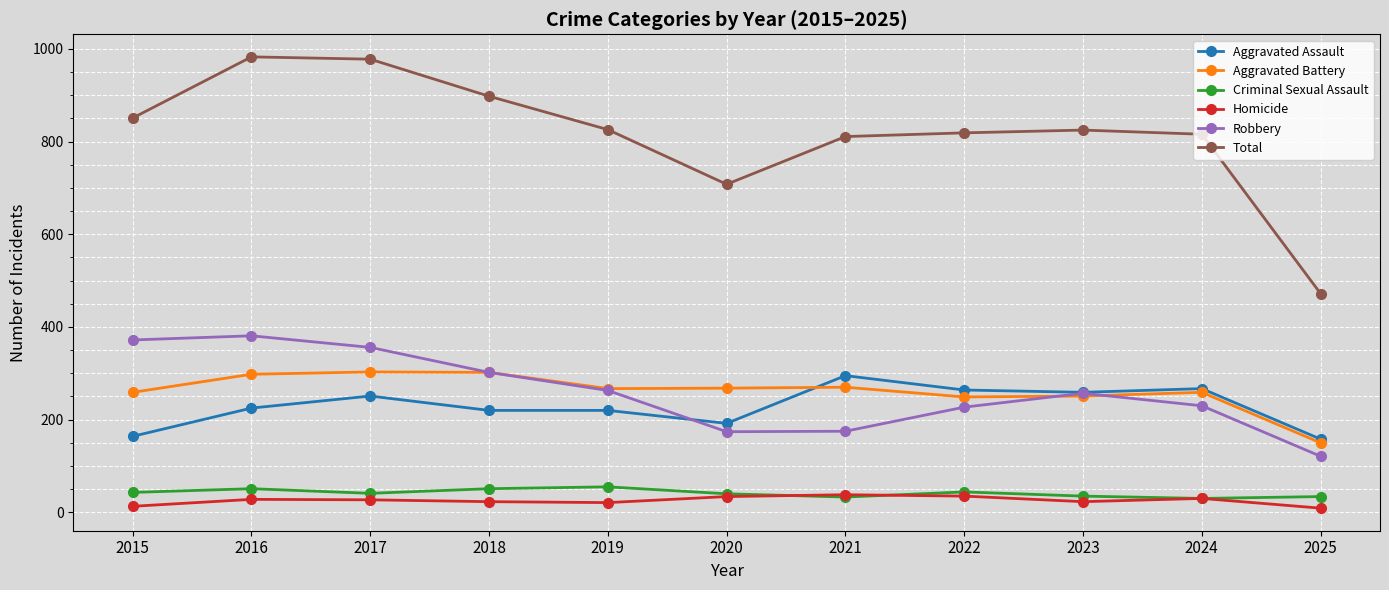

Which category has the lowest value in the Total series?

2025